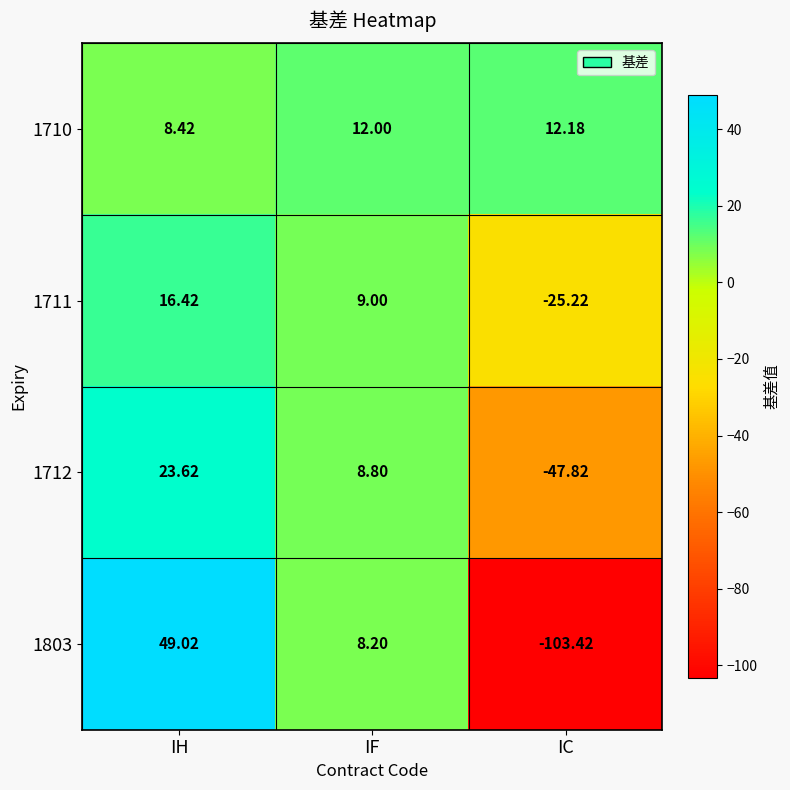

Where is 1803 nearest to the value -27?

IF